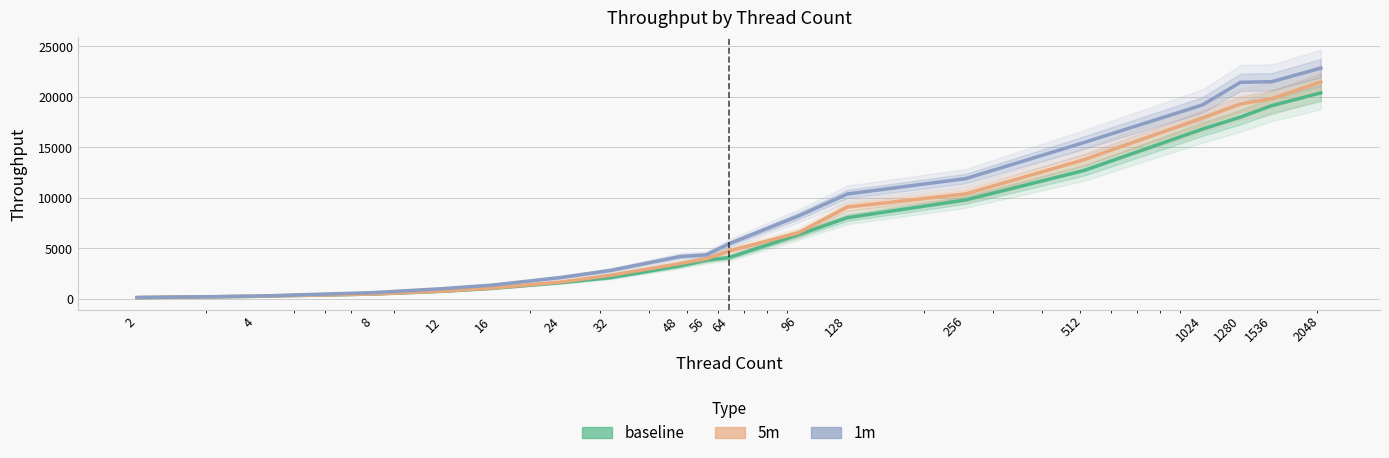

At 2, list the series in order from largest to smallest.

1m, 5m, baseline